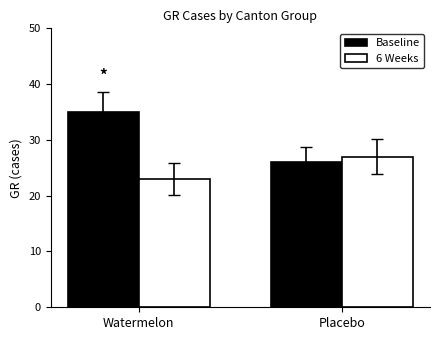

What is the label of the 2nd bar from the right?

Watermelon